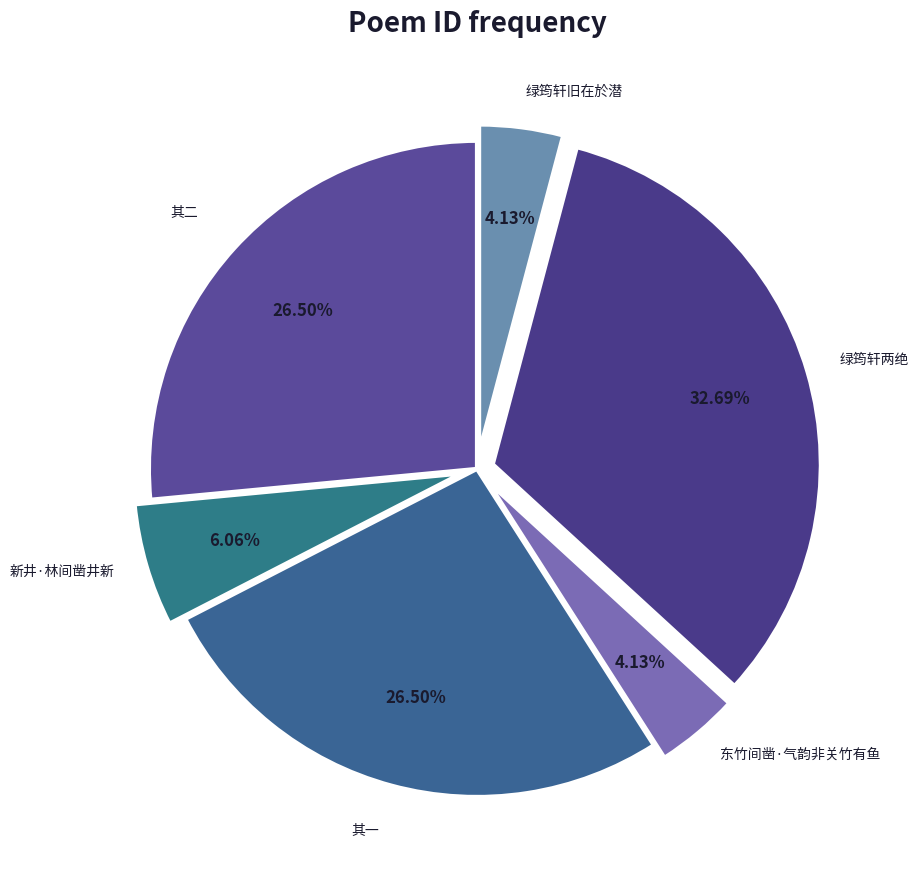

Do 绿筠轩旧在於潜 and 新井·林间凿井新 together represent more than half of the pie?

No